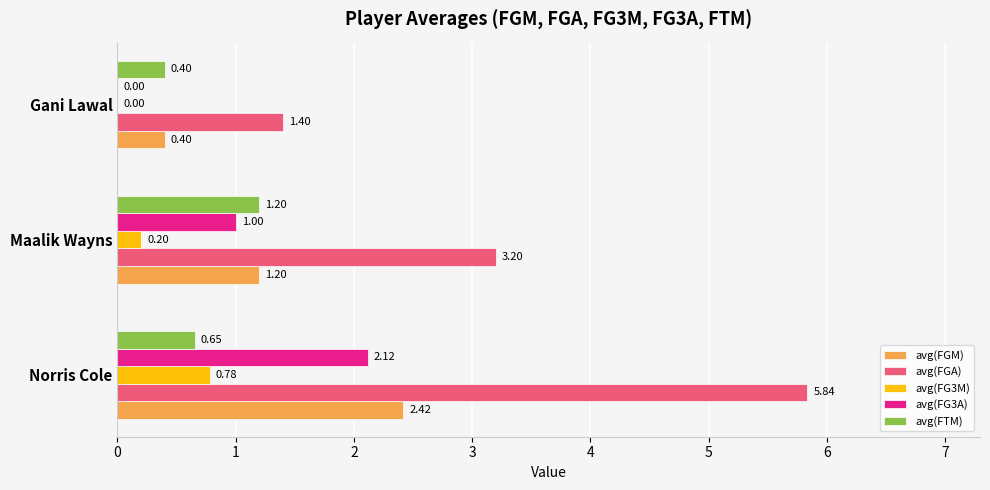

Which series has the largest total across all categories?

avg(FGA)